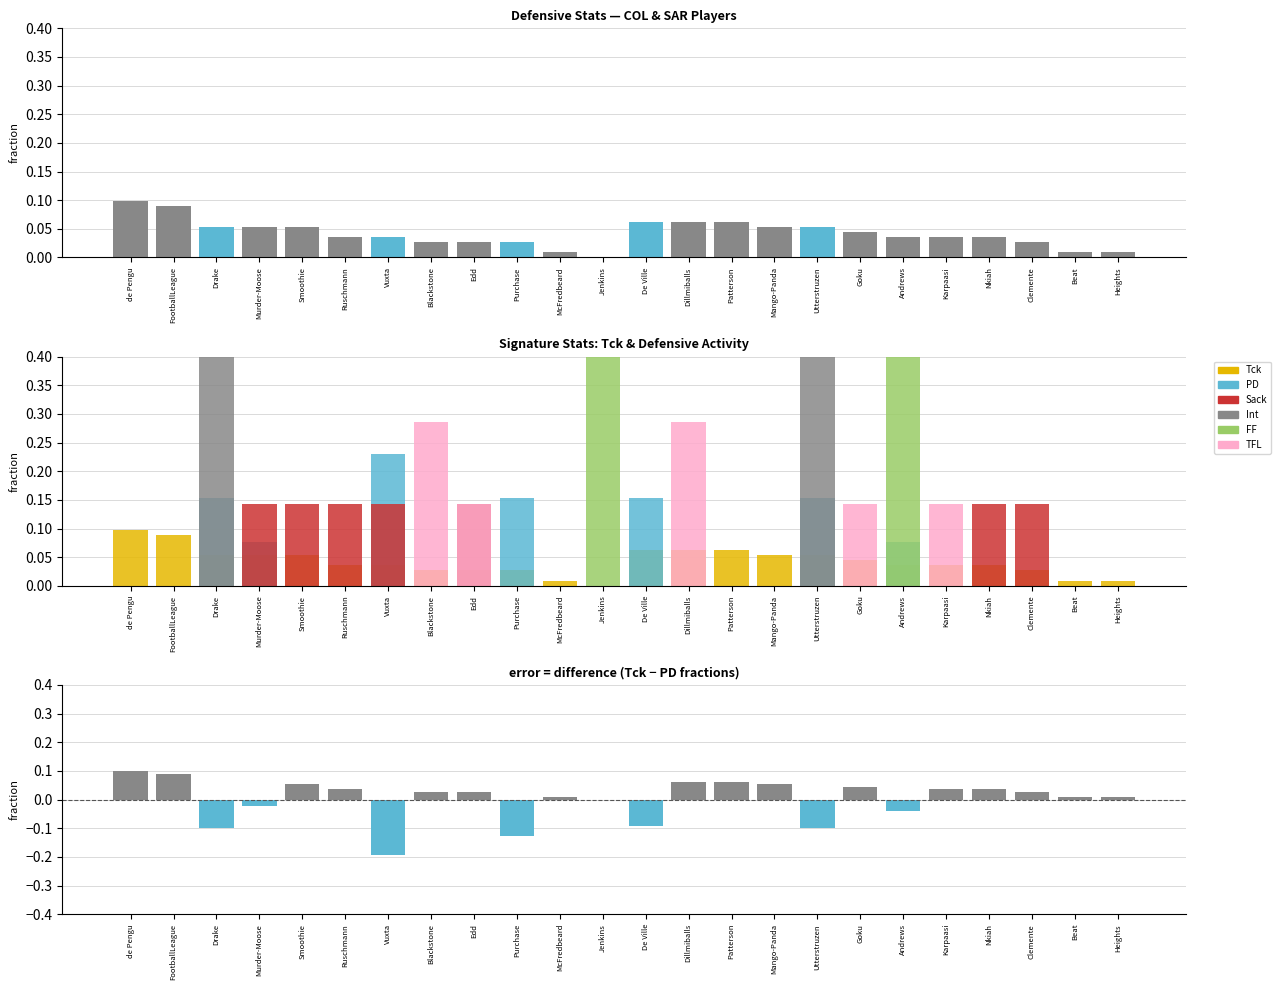

Which series has the largest range (max minus min)?

Int